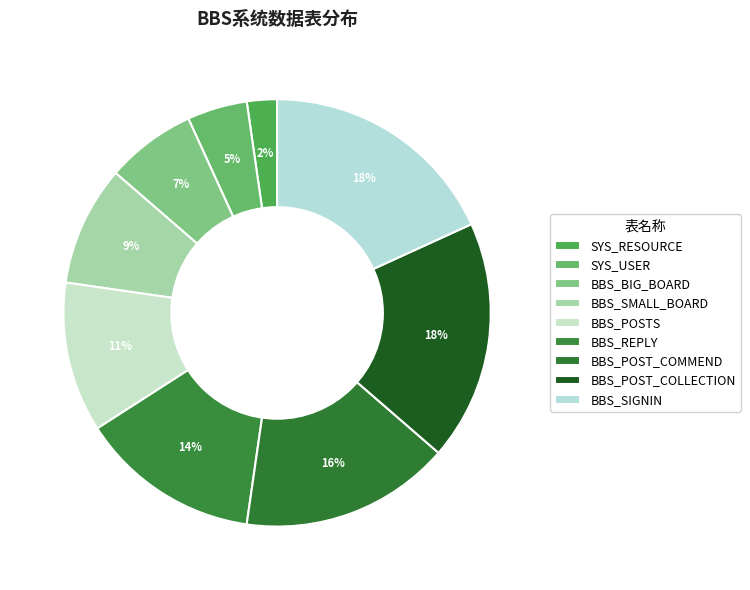

Is it true that BBS_BIG_BOARD is 1% of the pie?

False